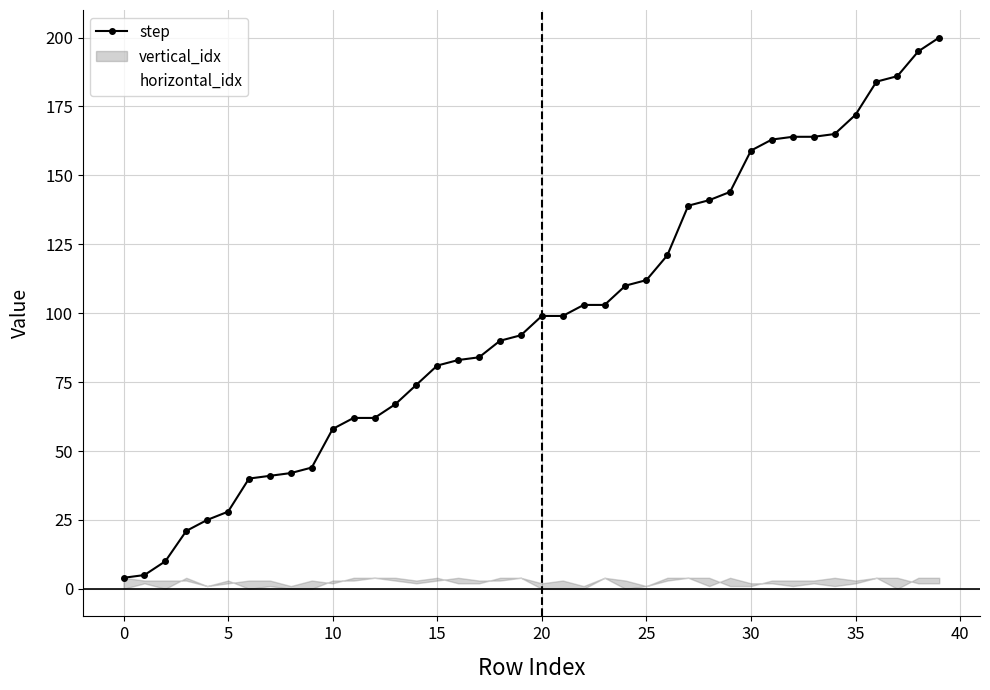

True or false: step has more than 1 interior local peaks.

False